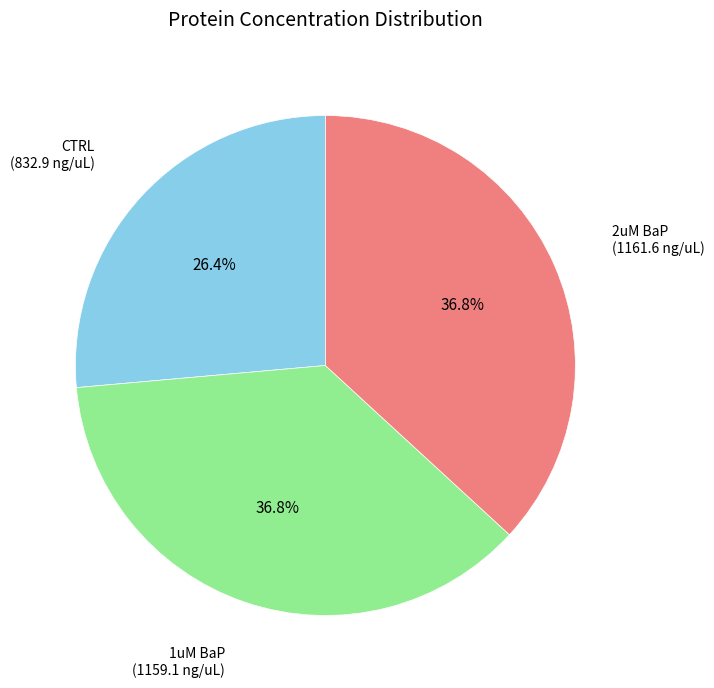

What is the smallest slice in the pie chart?

CTRL